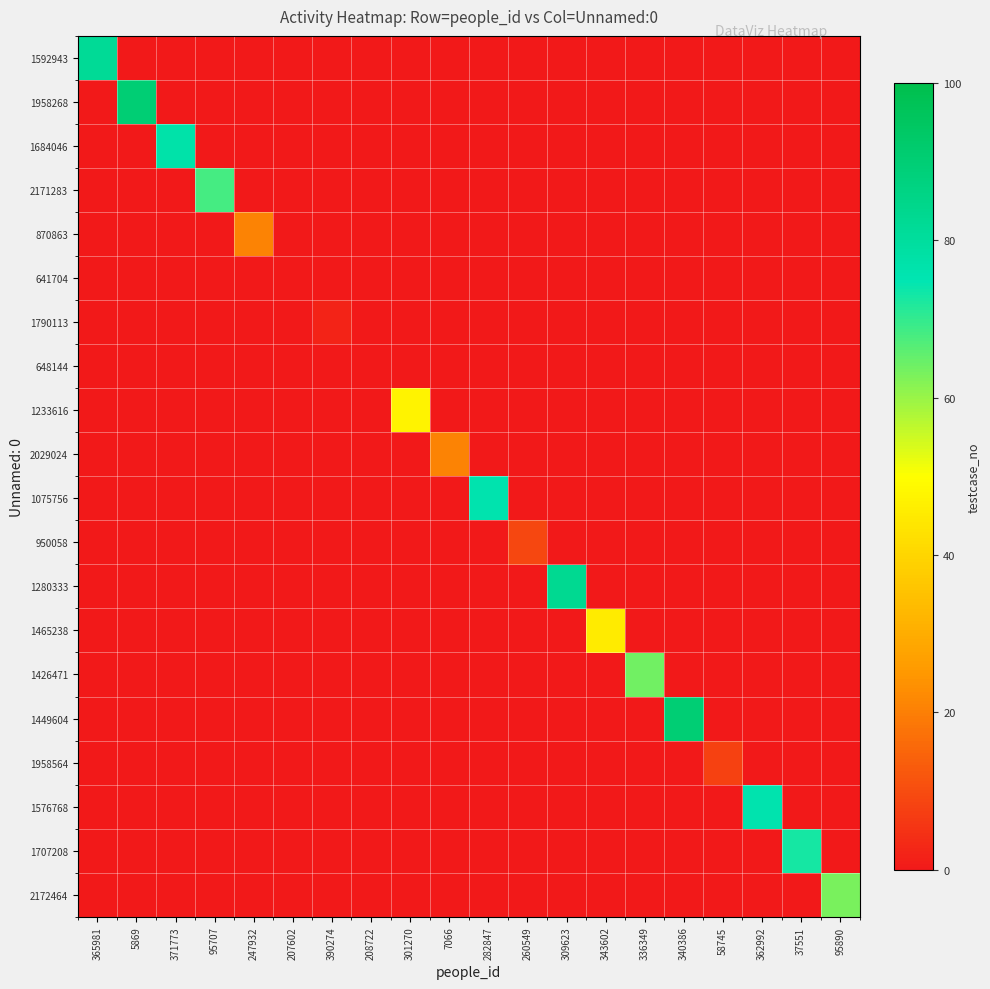

Reading left to right, extract all data points from this chart.

1592943: 365981=82	5869=0	371773=0	95707=0	247932=0	207602=0	390274=0	208722=0	301270=0	7066=0	282847=0	260549=0	309623=0	343602=0	336349=0	340386=0	58745=0	362992=0	37551=0	95890=0
1958268: 365981=0	5869=90	371773=0	95707=0	247932=0	207602=0	390274=0	208722=0	301270=0	7066=0	282847=0	260549=0	309623=0	343602=0	336349=0	340386=0	58745=0	362992=0	37551=0	95890=0
1684046: 365981=0	5869=0	371773=77	95707=0	247932=0	207602=0	390274=0	208722=0	301270=0	7066=0	282847=0	260549=0	309623=0	343602=0	336349=0	340386=0	58745=0	362992=0	37551=0	95890=0
2171283: 365981=0	5869=0	371773=0	95707=68	247932=0	207602=0	390274=0	208722=0	301270=0	7066=0	282847=0	260549=0	309623=0	343602=0	336349=0	340386=0	58745=0	362992=0	37551=0	95890=0
870863: 365981=0	5869=0	371773=0	95707=0	247932=21	207602=0	390274=0	208722=0	301270=0	7066=0	282847=0	260549=0	309623=0	343602=0	336349=0	340386=0	58745=0	362992=0	37551=0	95890=0
641704: 365981=0	5869=0	371773=0	95707=0	247932=0	207602=0	390274=0	208722=0	301270=0	7066=0	282847=0	260549=0	309623=0	343602=0	336349=0	340386=0	58745=0	362992=0	37551=0	95890=0
1790113: 365981=0	5869=0	371773=0	95707=0	247932=0	207602=0	390274=2	208722=0	301270=0	7066=0	282847=0	260549=0	309623=0	343602=0	336349=0	340386=0	58745=0	362992=0	37551=0	95890=0
648144: 365981=0	5869=0	371773=0	95707=0	247932=0	207602=0	390274=0	208722=0	301270=0	7066=0	282847=0	260549=0	309623=0	343602=0	336349=0	340386=0	58745=0	362992=0	37551=0	95890=0
1233616: 365981=0	5869=0	371773=0	95707=0	247932=0	207602=0	390274=0	208722=0	301270=47	7066=0	282847=0	260549=0	309623=0	343602=0	336349=0	340386=0	58745=0	362992=0	37551=0	95890=0
2029024: 365981=0	5869=0	371773=0	95707=0	247932=0	207602=0	390274=0	208722=0	301270=0	7066=21	282847=0	260549=0	309623=0	343602=0	336349=0	340386=0	58745=0	362992=0	37551=0	95890=0
1075756: 365981=0	5869=0	371773=0	95707=0	247932=0	207602=0	390274=0	208722=0	301270=0	7066=0	282847=76	260549=0	309623=0	343602=0	336349=0	340386=0	58745=0	362992=0	37551=0	95890=0
950058: 365981=0	5869=0	371773=0	95707=0	247932=0	207602=0	390274=0	208722=0	301270=0	7066=0	282847=0	260549=9	309623=0	343602=0	336349=0	340386=0	58745=0	362992=0	37551=0	95890=0
1280333: 365981=0	5869=0	371773=0	95707=0	247932=0	207602=0	390274=0	208722=0	301270=0	7066=0	282847=0	260549=0	309623=83	343602=0	336349=0	340386=0	58745=0	362992=0	37551=0	95890=0
1465238: 365981=0	5869=0	371773=0	95707=0	247932=0	207602=0	390274=0	208722=0	301270=0	7066=0	282847=0	260549=0	309623=0	343602=45	336349=0	340386=0	58745=0	362992=0	37551=0	95890=0
1426471: 365981=0	5869=0	371773=0	95707=0	247932=0	207602=0	390274=0	208722=0	301270=0	7066=0	282847=0	260549=0	309623=0	343602=0	336349=64	340386=0	58745=0	362992=0	37551=0	95890=0
1449604: 365981=0	5869=0	371773=0	95707=0	247932=0	207602=0	390274=0	208722=0	301270=0	7066=0	282847=0	260549=0	309623=0	343602=0	336349=0	340386=90	58745=0	362992=0	37551=0	95890=0
1958564: 365981=0	5869=0	371773=0	95707=0	247932=0	207602=0	390274=0	208722=0	301270=0	7066=0	282847=0	260549=0	309623=0	343602=0	336349=0	340386=0	58745=8	362992=0	37551=0	95890=0
1576768: 365981=0	5869=0	371773=0	95707=0	247932=0	207602=0	390274=0	208722=0	301270=0	7066=0	282847=0	260549=0	309623=0	343602=0	336349=0	340386=0	58745=0	362992=76	37551=0	95890=0
1707208: 365981=0	5869=0	371773=0	95707=0	247932=0	207602=0	390274=0	208722=0	301270=0	7066=0	282847=0	260549=0	309623=0	343602=0	336349=0	340386=0	58745=0	362992=0	37551=73	95890=0
2172464: 365981=0	5869=0	371773=0	95707=0	247932=0	207602=0	390274=0	208722=0	301270=0	7066=0	282847=0	260549=0	309623=0	343602=0	336349=0	340386=0	58745=0	362992=0	37551=0	95890=63